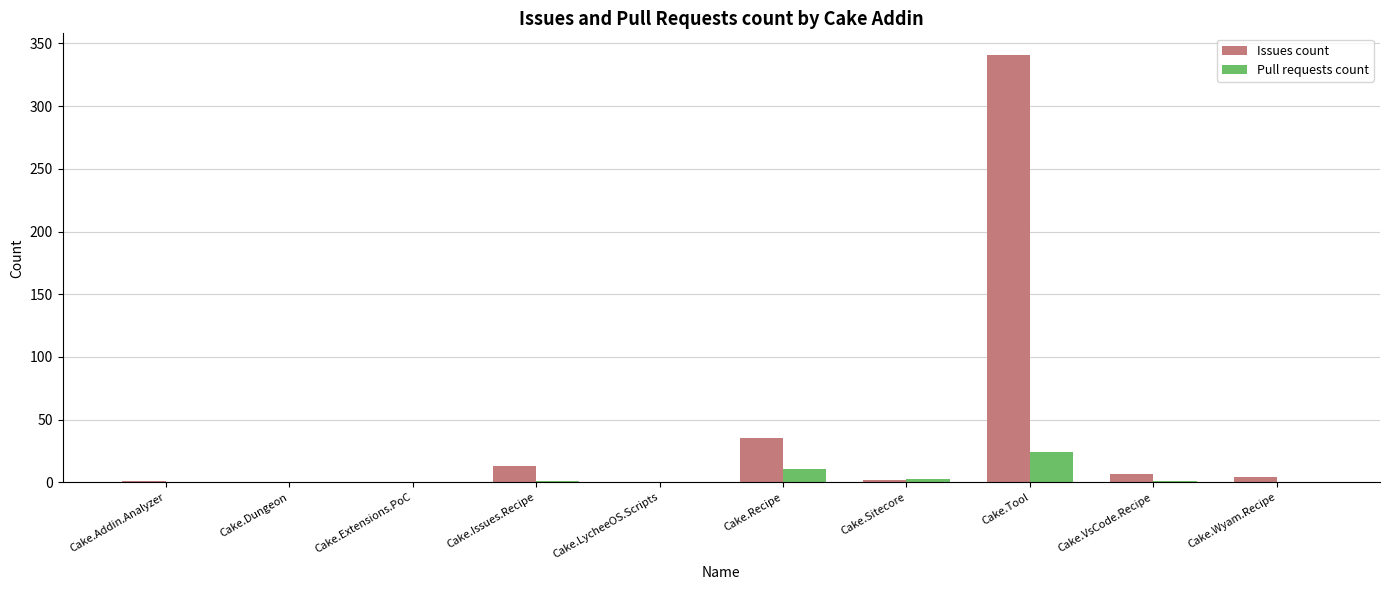

Is the value of Pull requests count at Cake.Dungeon greater than the value of Issues count at Cake.Issues.Recipe?

No